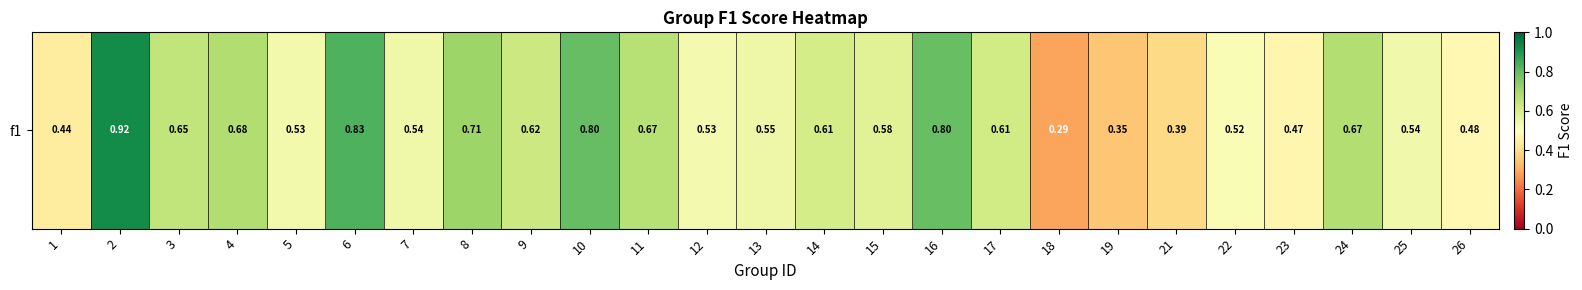

List the labels in order of value, largest first.

2, 6, 10, 16, 8, 4, 24, 11, 3, 9, 17, 14, 15, 13, 7, 25, 5, 12, 22, 26, 23, 1, 21, 19, 18